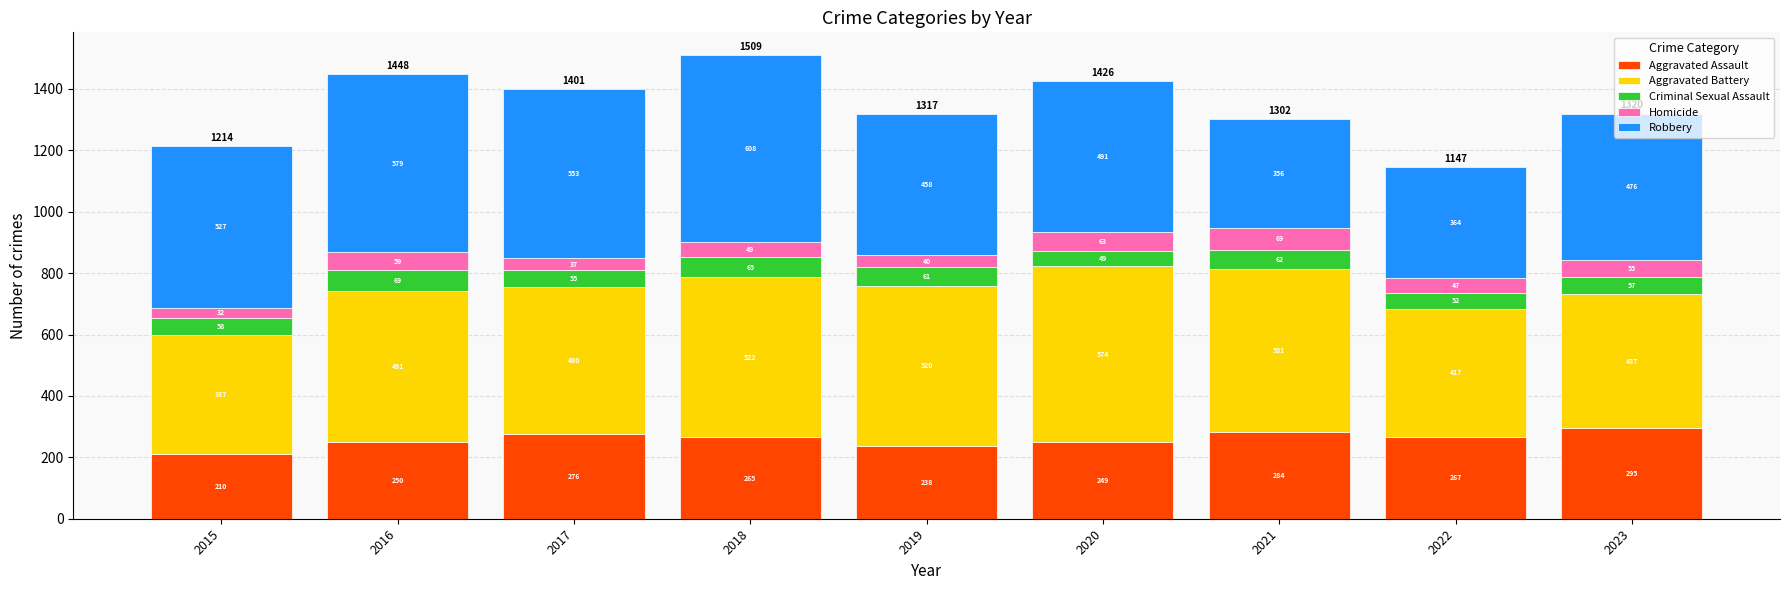

What is the sum of the Aggravated Assault values at 2023 and 2022?

562